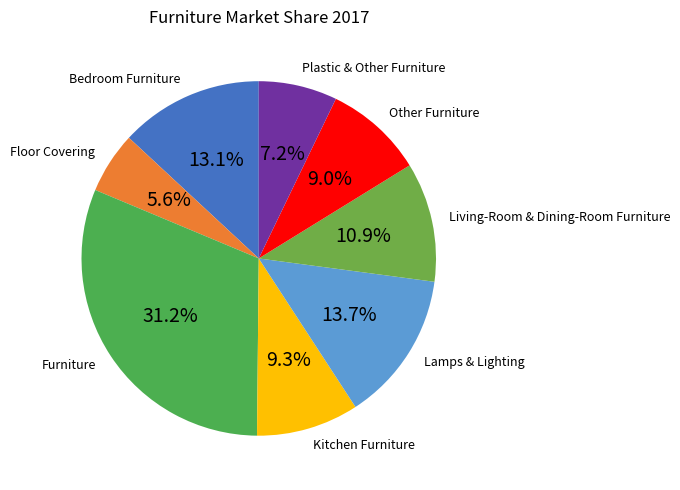

Which has a higher value, Living-Room & Dining-Room Furniture or Plastic & Other Furniture?

Living-Room & Dining-Room Furniture